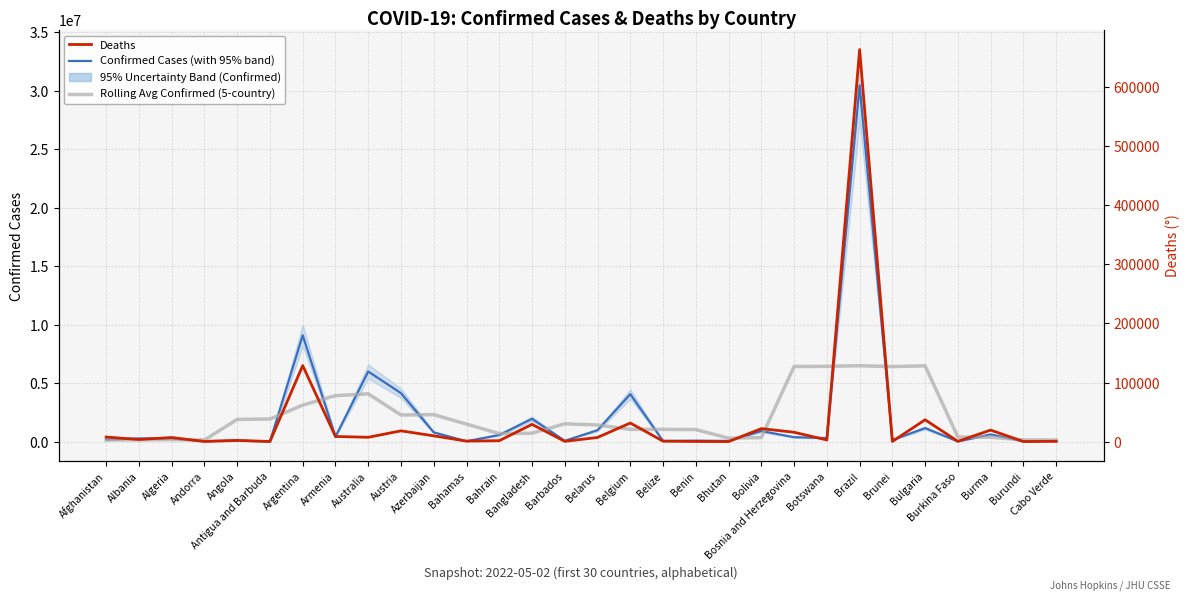

What is the spread (max minus min) of values at Argentina?

8955020.0